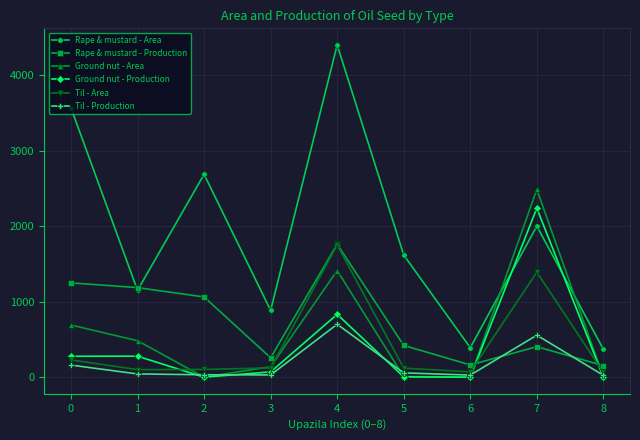

What is the greatest value displayed?

4400